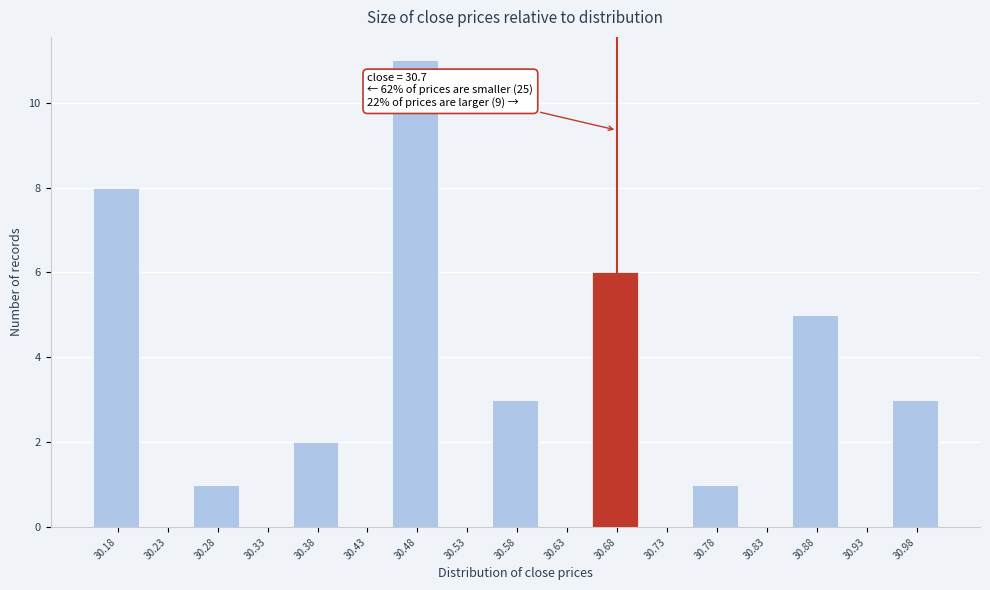

Reading right to left, transcribe all the data shown in this chart.

30.98=3	30.93=0	30.88=5	30.83=0	30.78=1	30.73=0	30.68=6	30.63=0	30.58=3	30.53=0	30.48=11	30.43=0	30.38=2	30.33=0	30.28=1	30.23=0	30.18=8